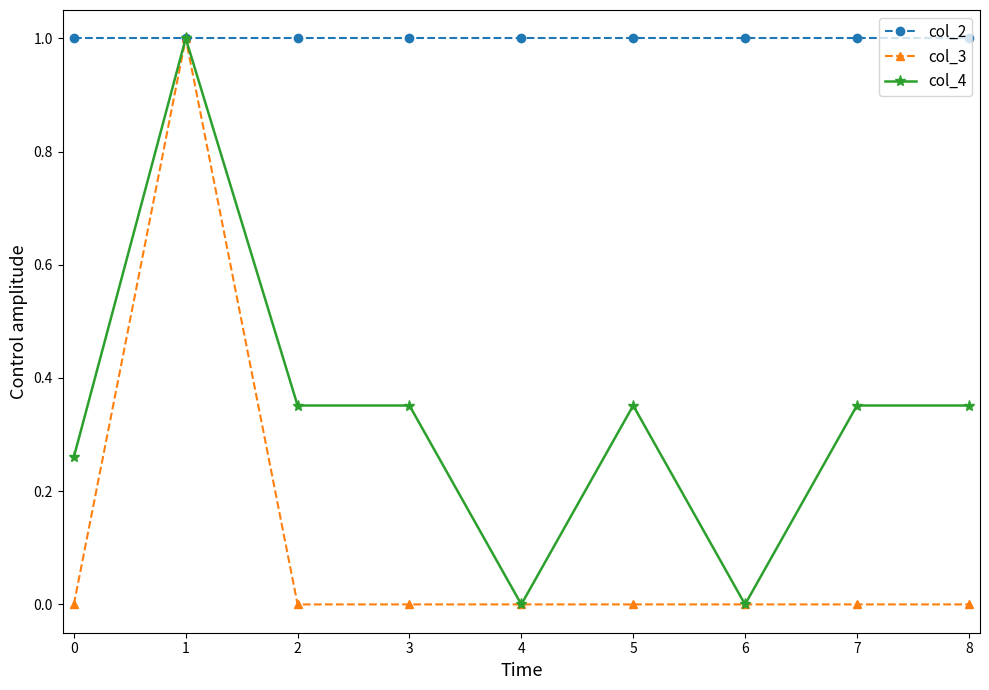

True or false: col_3 has more than 0 points higher than both neighbors.

True